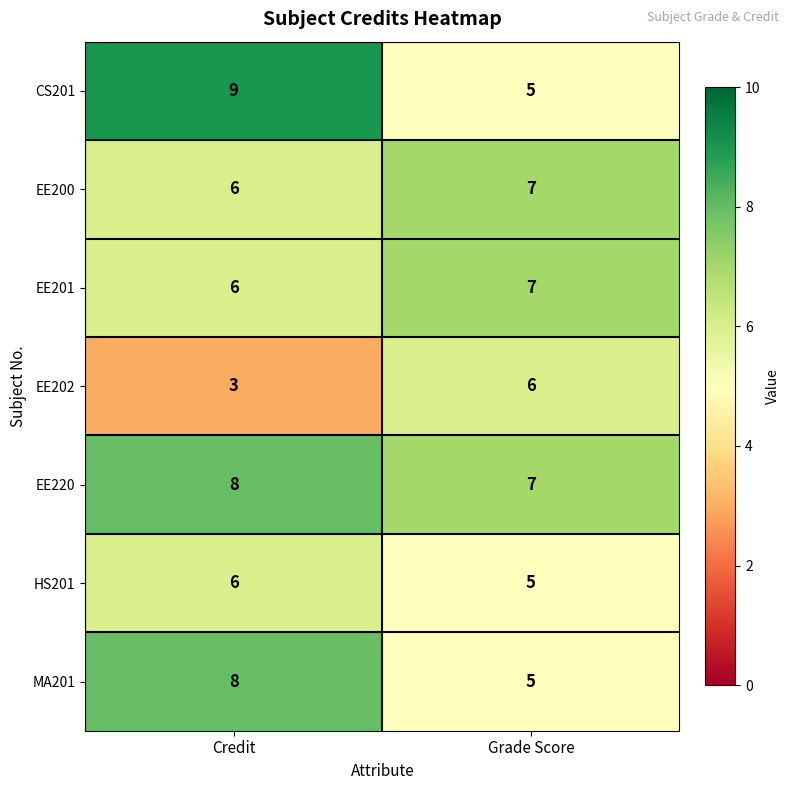

Rank the categories by CS201 value from highest to lowest.

Credit, Grade Score